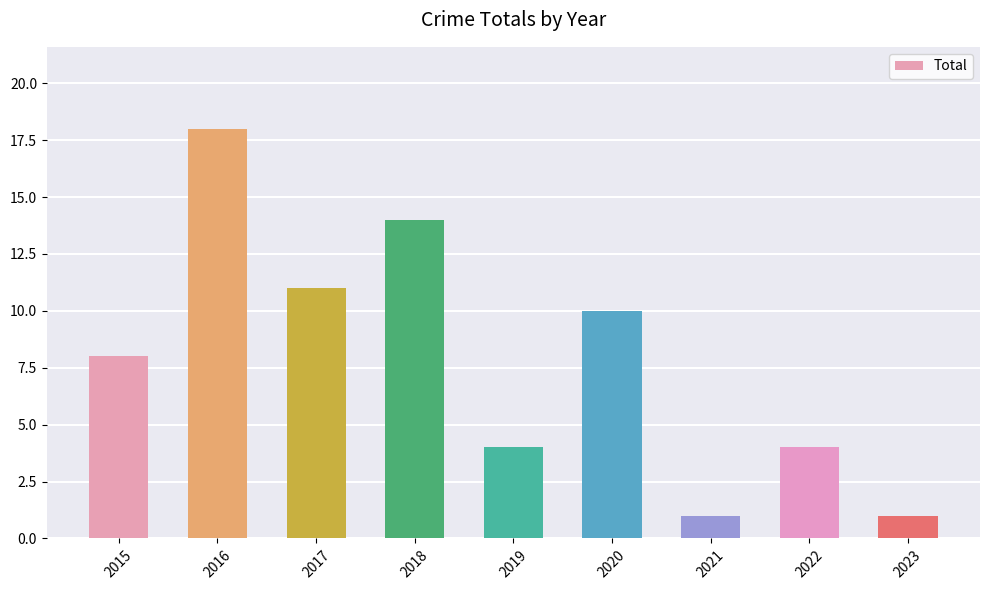

Reading left to right, what are all the values shown in this chart?

2015=8	2016=18	2017=11	2018=14	2019=4	2020=10	2021=1	2022=4	2023=1